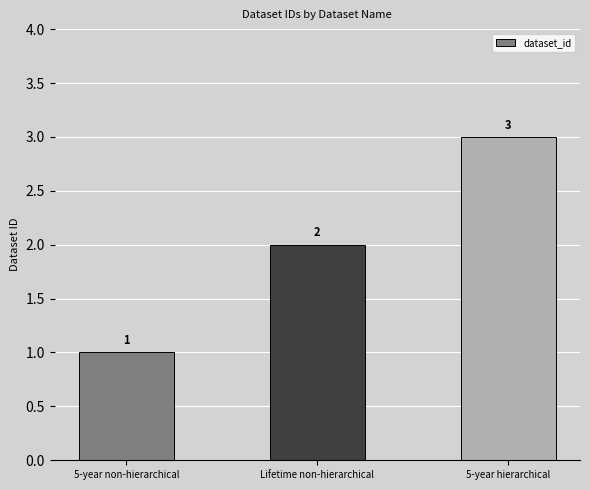

Is it true that the value at Lifetime non-hierarchical is 2?

True